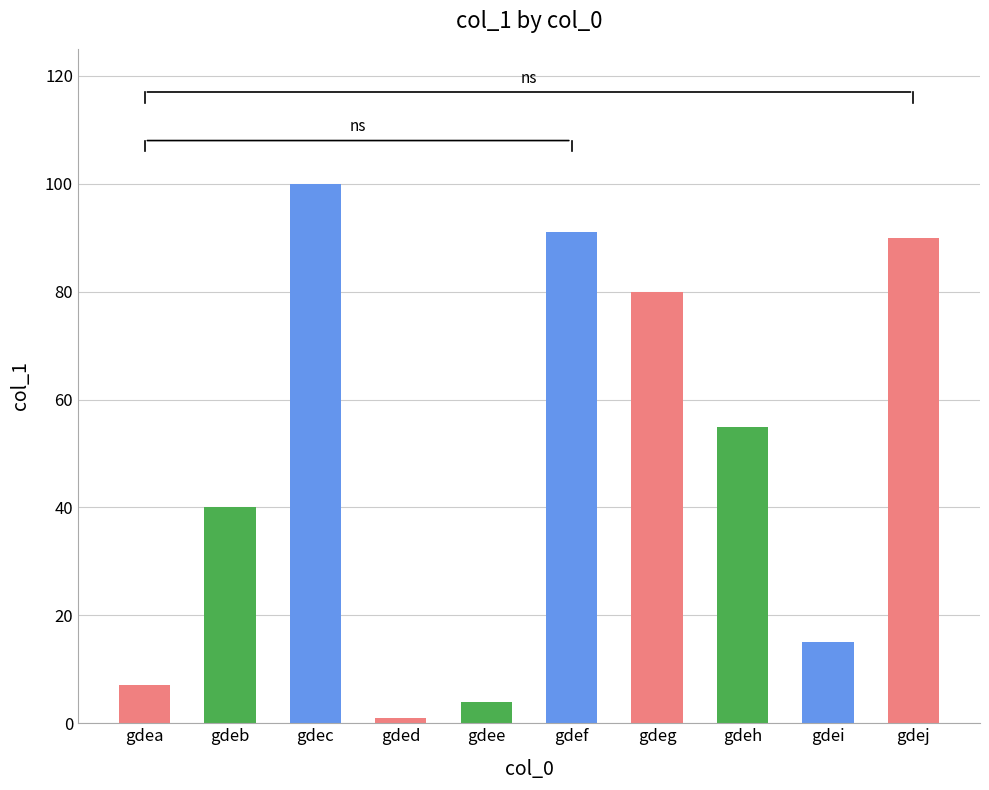

What is the difference between the maximum and second lowest values?

96